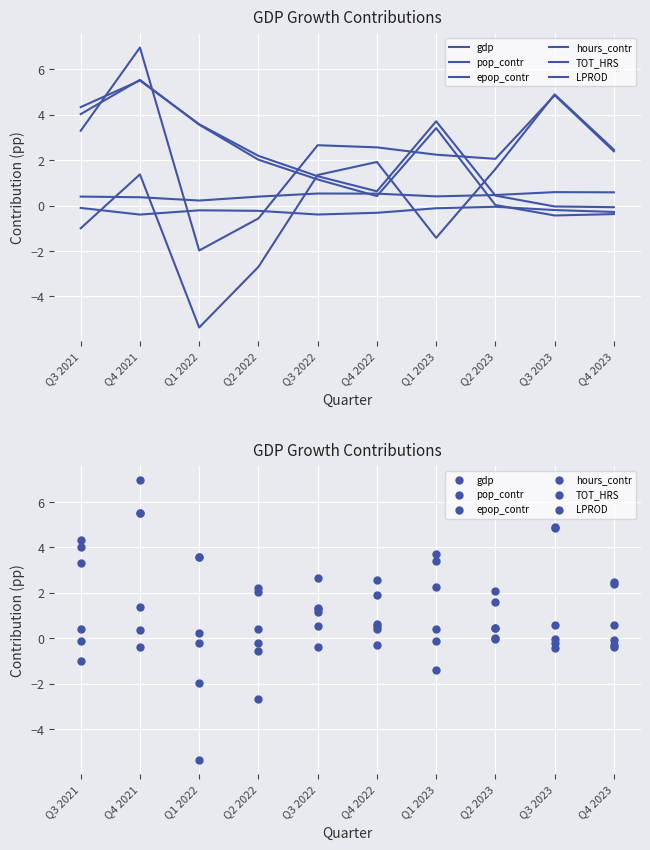

At which category is the sum across all series the highest?

Q4 2021